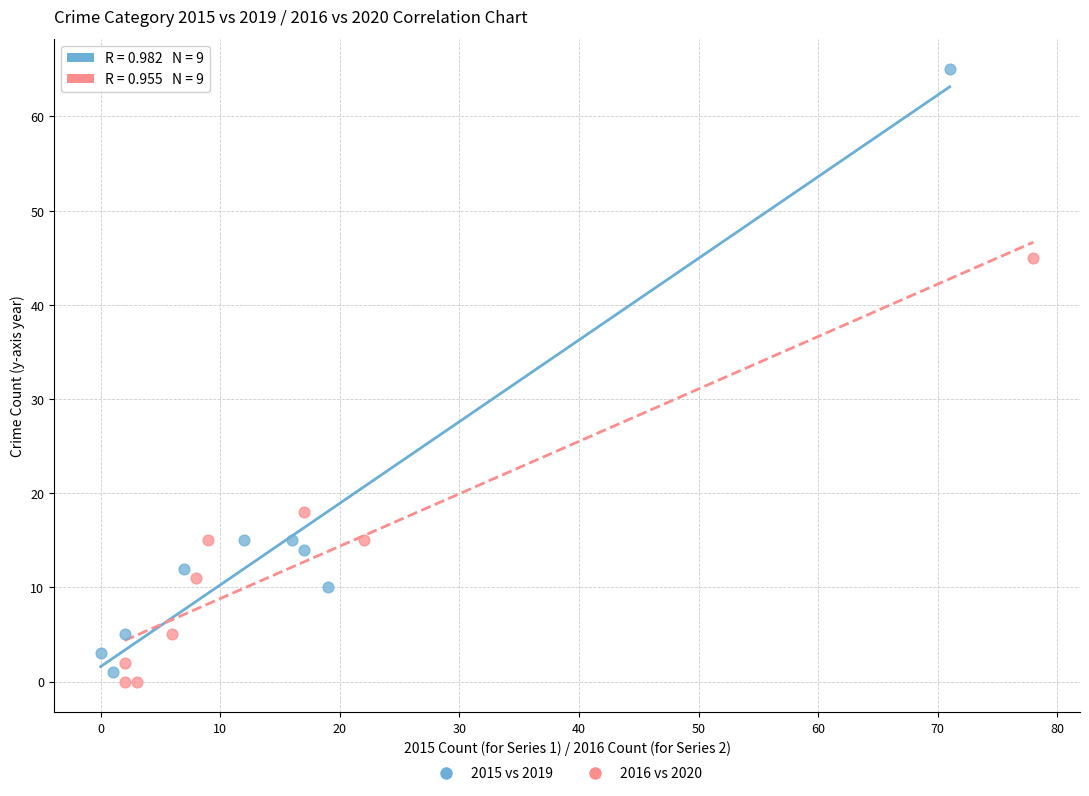

Which series has the largest Y range (max minus min)?

2015 vs 2019